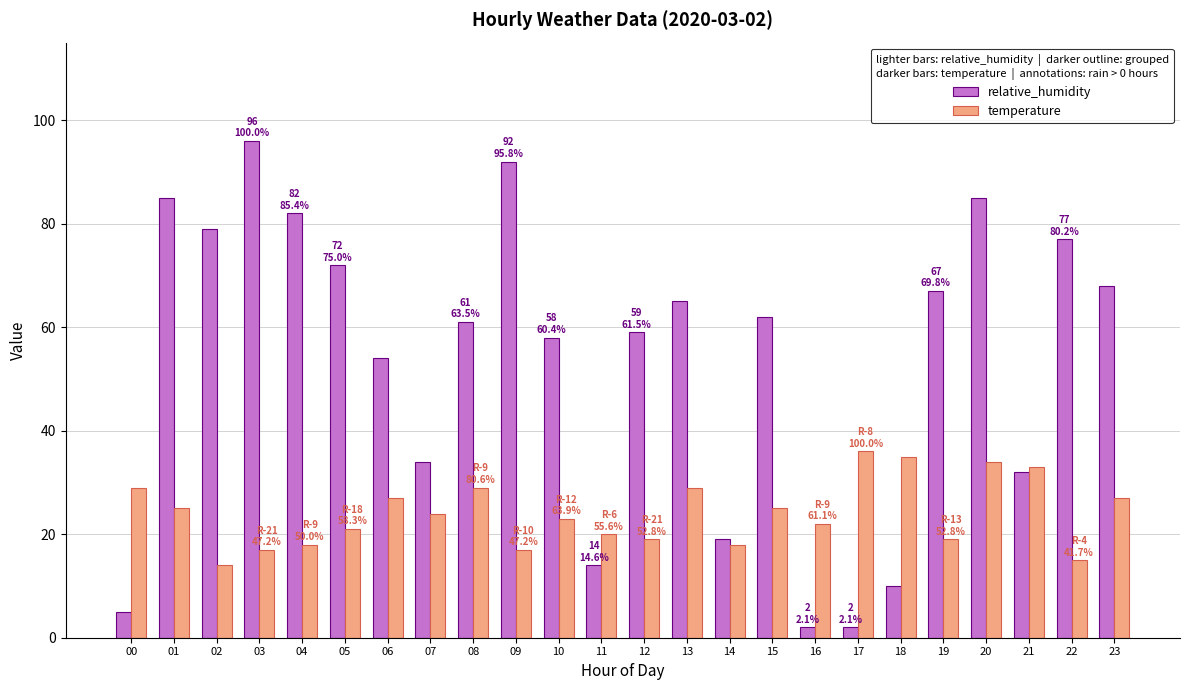

What is the sum of the relative_humidity values at 19 and 08?

128